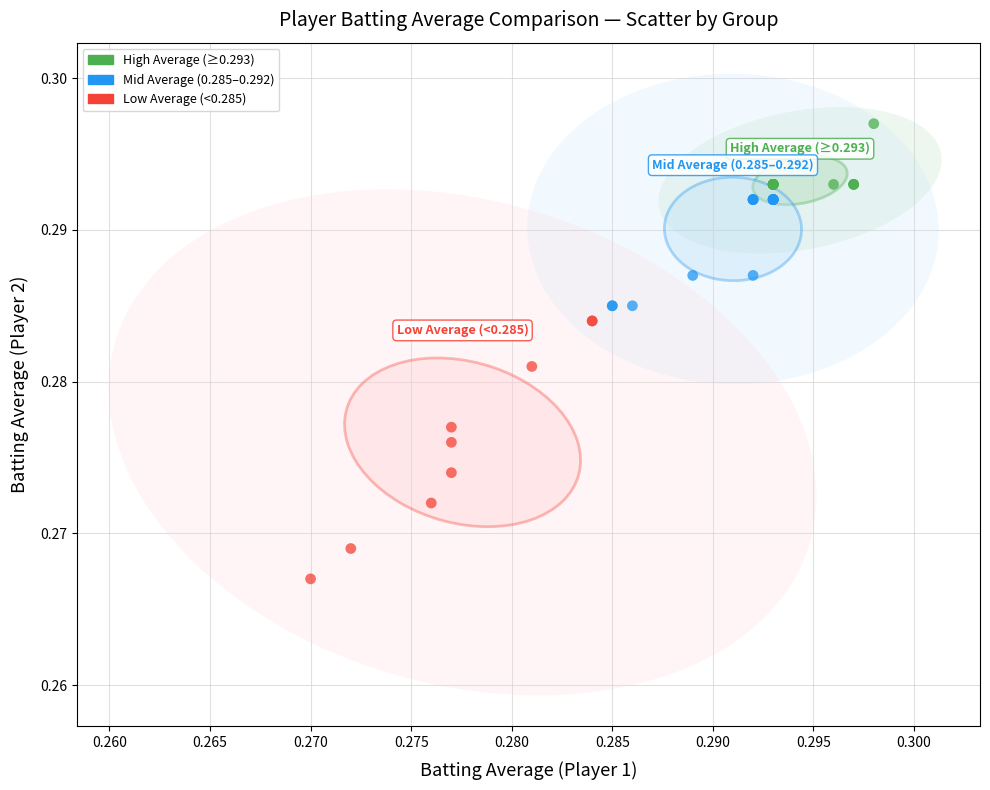

What are all the series names shown in the legend?

High Average (≥0.293), Mid Average (0.285–0.292), Low Average (<0.285)